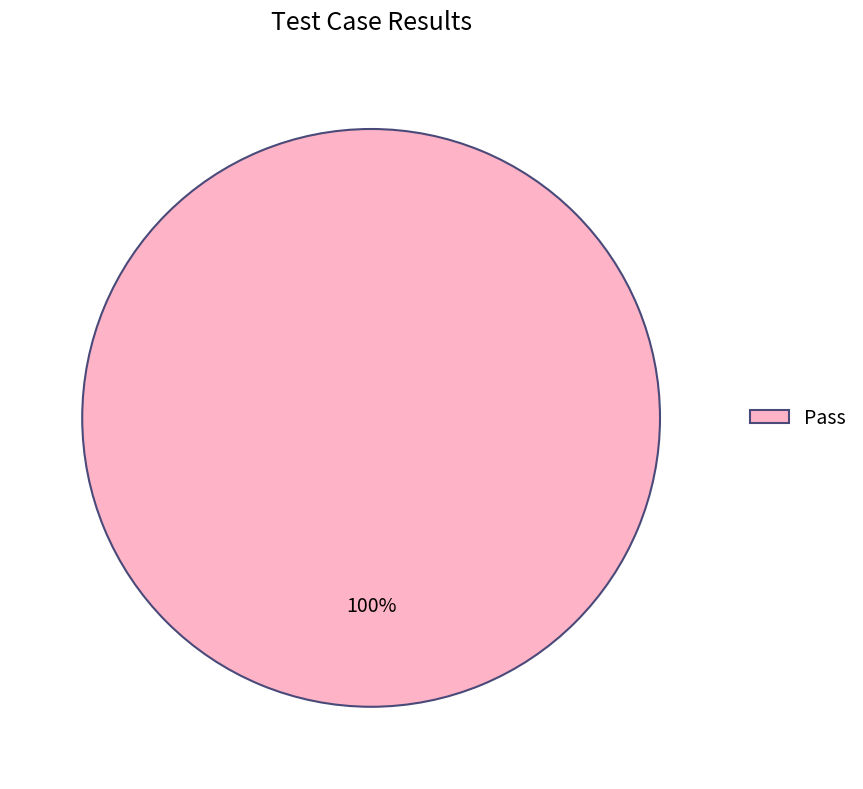

Which slice represents more than half of the pie?

Pass